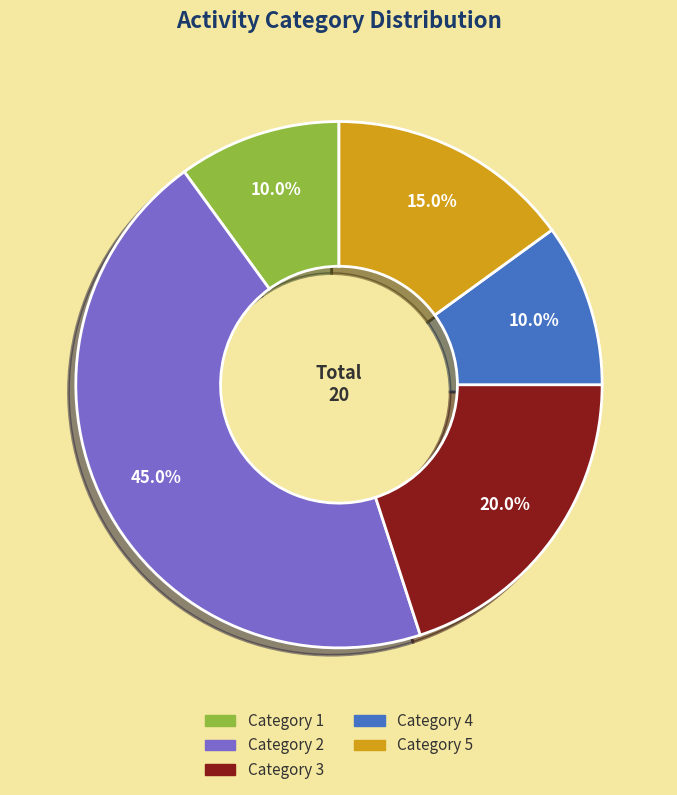

Count the number of slices in the pie.

5